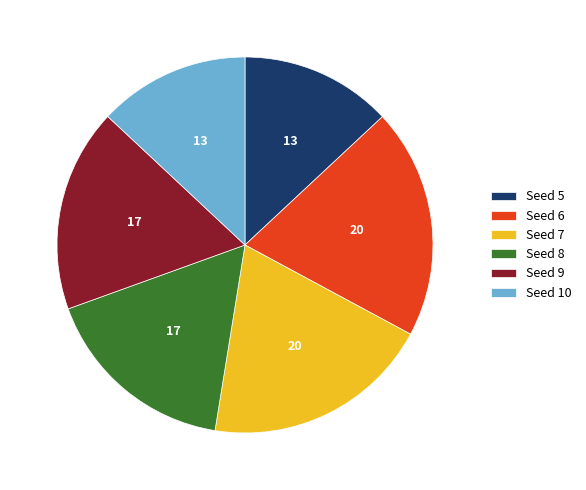

Is it true that Seed 10 is 13% of the pie?

True